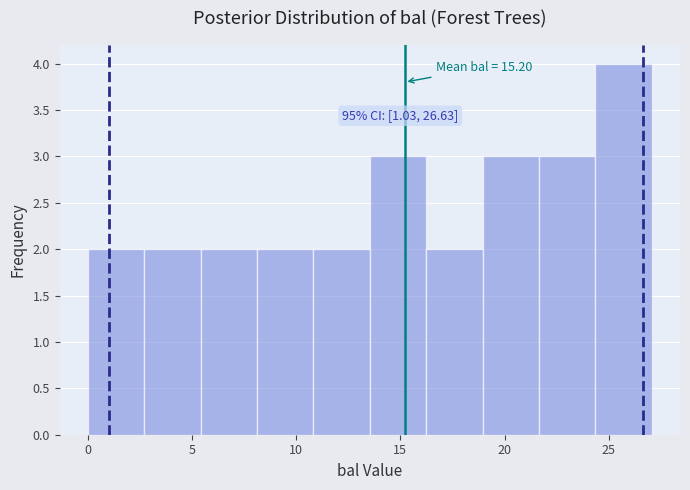

Over which range of the x-axis is the bar tallest?

24.5 to 27.0